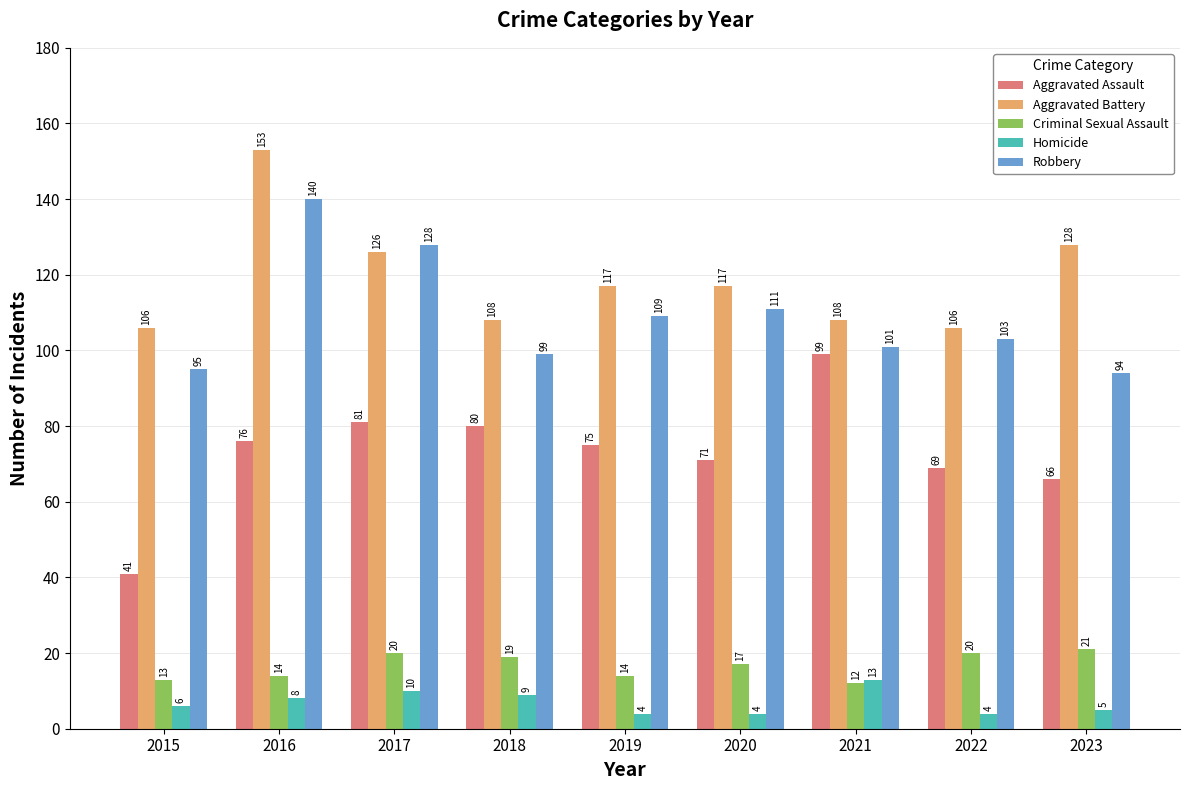

What is the total value across all series at 2022?

302